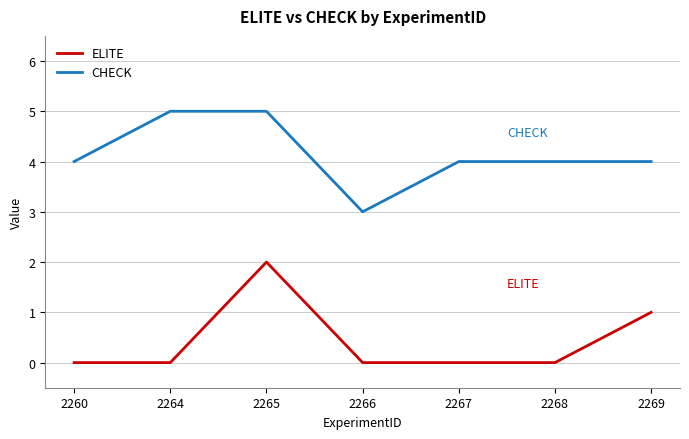

Is the value of ELITE at 2260 greater than the value of CHECK at 2265?

No